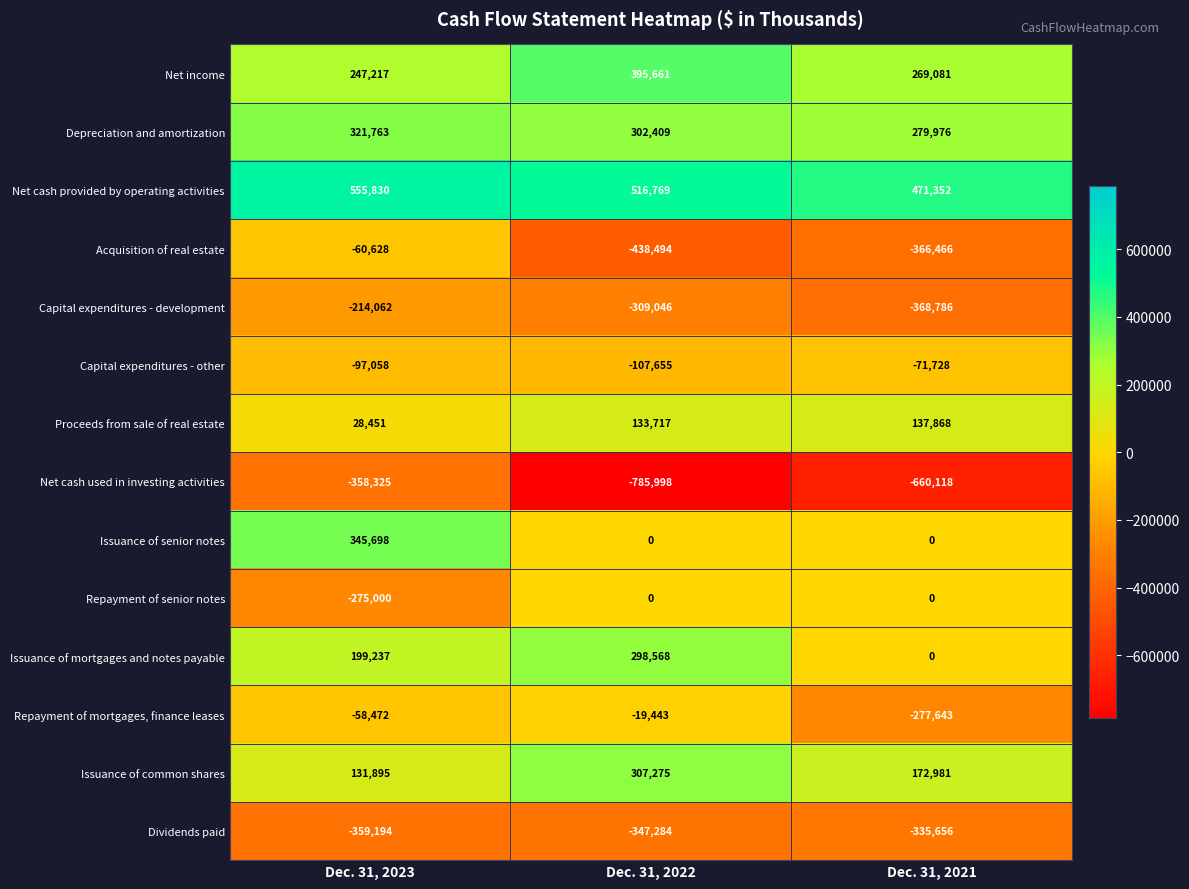

At which category is the sum across all series the highest?

Dec. 31, 2023